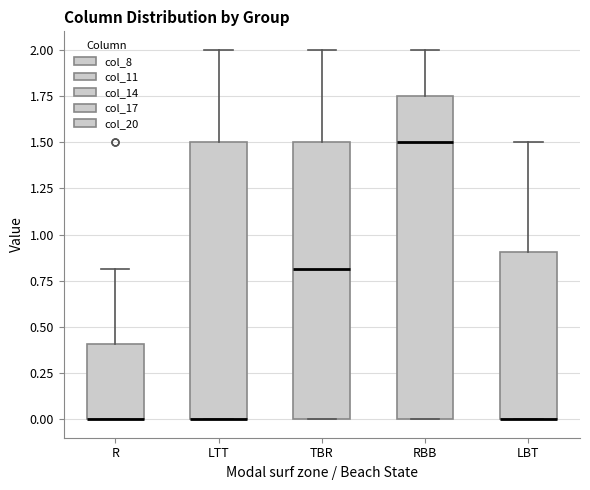

Where is the lower edge of the box for TBR on the y-axis? The values are not printed on the chart, so give them approximately, as read against the axis.

0.00